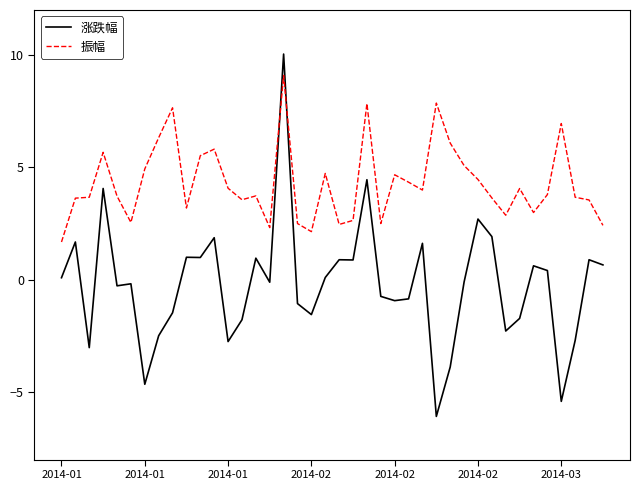

What is the maximum value for 涨跌幅?

10.0